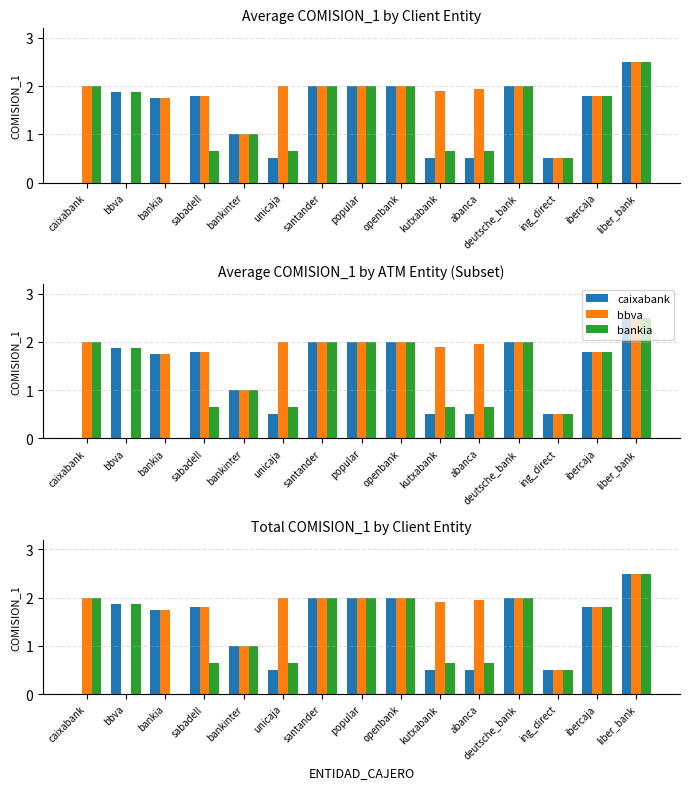

How many bars are there in each group?

3